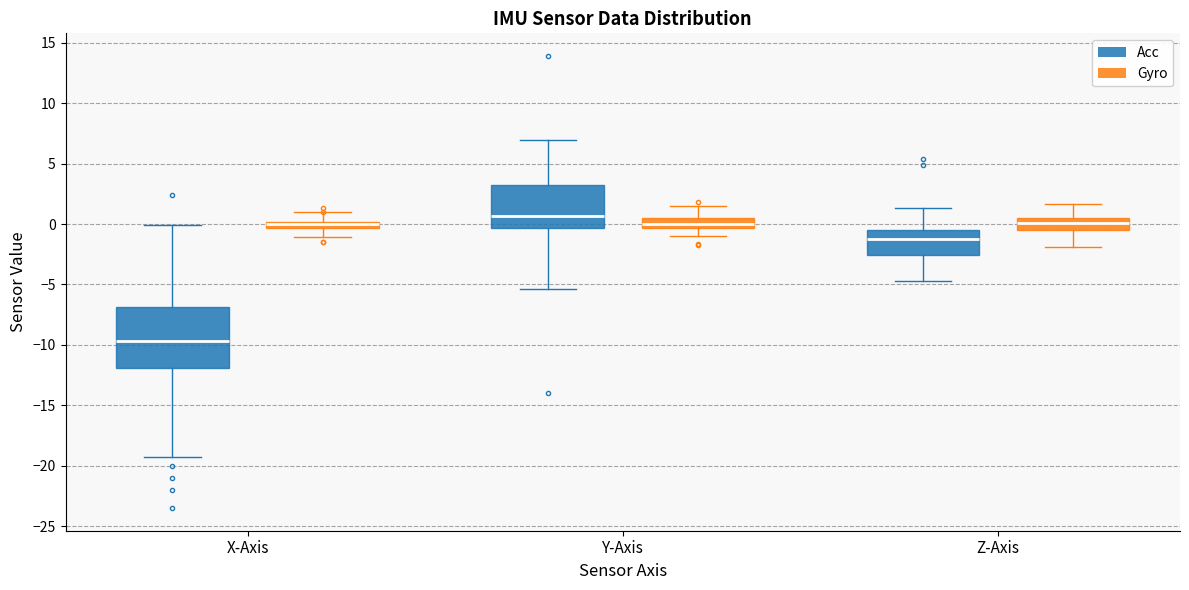

Where is the upper edge of the box for X-Axis (Gyro) on the y-axis? The values are not printed on the chart, so give them approximately, as read against the axis.

0.0